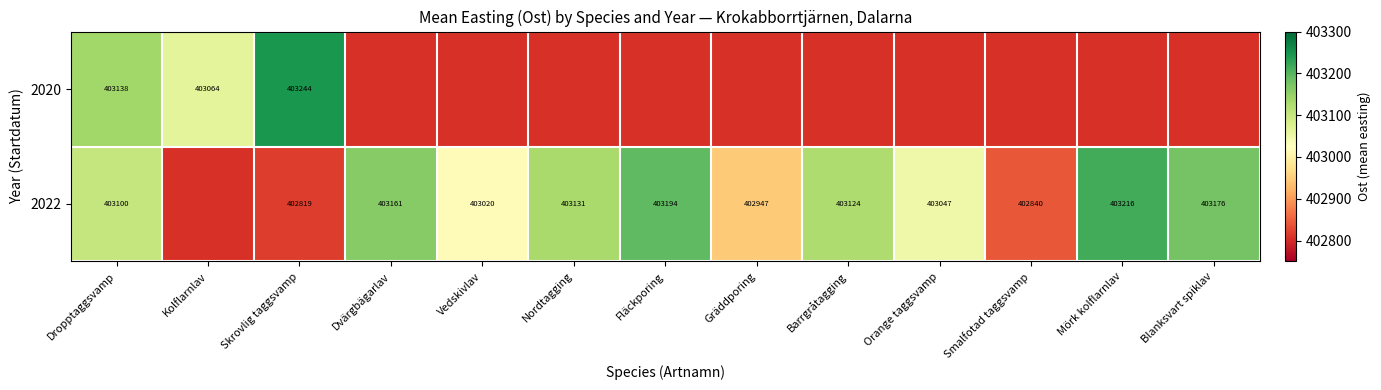

At how many categories does at least one series exceed 402992?

11